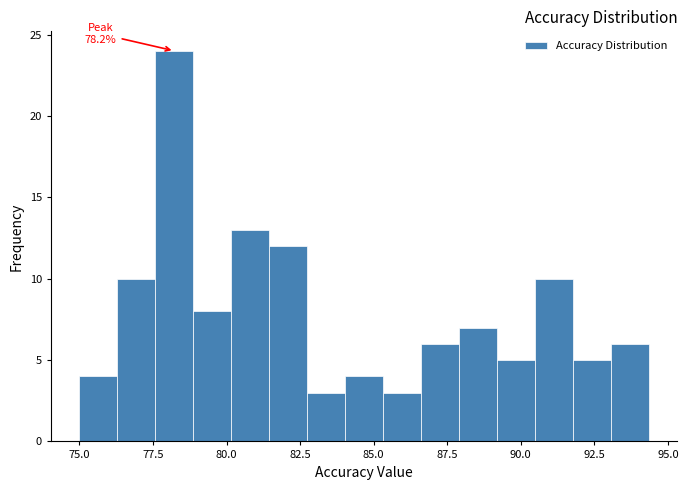

Around what value on the x-axis is the tallest bar? Give the approximate position of its centre, as read against the axis.

78.0